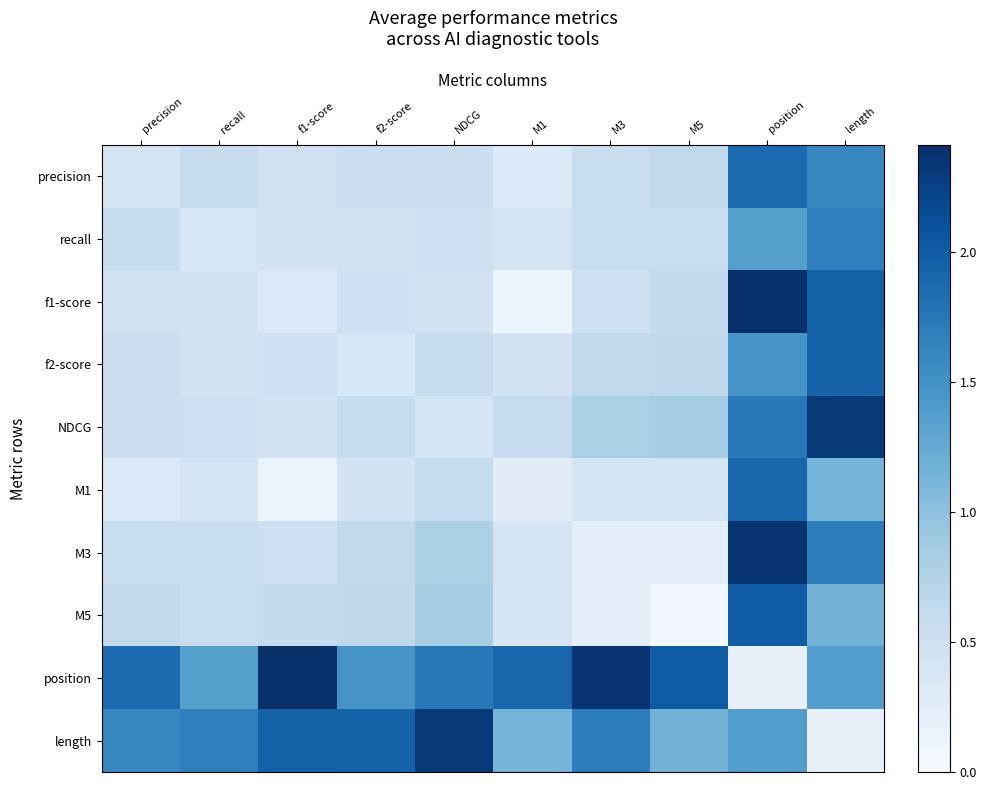

Reading left to right, transcribe all the data shown in this chart.

precision: precision=0.4	recall=0.6	f1-score=0.5	f2-score=0.5	NDCG=0.5	M1=0.3	M3=0.6	M5=0.6	position=1.9	length=1.6
recall: precision=0.6	recall=0.4	f1-score=0.4	f2-score=0.5	NDCG=0.5	M1=0.4	M3=0.6	M5=0.6	position=1.4	length=1.7
f1-score: precision=0.5	recall=0.4	f1-score=0.3	f2-score=0.5	NDCG=0.4	M1=0.1	M3=0.5	M5=0.6	position=2.4	length=1.9
f2-score: precision=0.5	recall=0.5	f1-score=0.5	f2-score=0.4	NDCG=0.6	M1=0.4	M3=0.6	M5=0.7	position=1.5	length=1.9
NDCG: precision=0.5	recall=0.5	f1-score=0.4	f2-score=0.6	NDCG=0.4	M1=0.6	M3=0.8	M5=0.8	position=1.7	length=2.3
M1: precision=0.3	recall=0.4	f1-score=0.1	f2-score=0.4	NDCG=0.6	M1=0.3	M3=0.4	M5=0.4	position=1.9	length=1.1
M3: precision=0.6	recall=0.6	f1-score=0.5	f2-score=0.6	NDCG=0.8	M1=0.4	M3=0.2	M5=0.2	position=2.4	length=1.7
M5: precision=0.6	recall=0.6	f1-score=0.6	f2-score=0.7	NDCG=0.8	M1=0.4	M3=0.2	M5=0.1	position=2.0	length=1.2
position: precision=1.9	recall=1.4	f1-score=2.4	f2-score=1.5	NDCG=1.7	M1=1.9	M3=2.4	M5=2.0	position=0.2	length=1.4
length: precision=1.6	recall=1.7	f1-score=1.9	f2-score=1.9	NDCG=2.3	M1=1.1	M3=1.7	M5=1.2	position=1.4	length=0.2